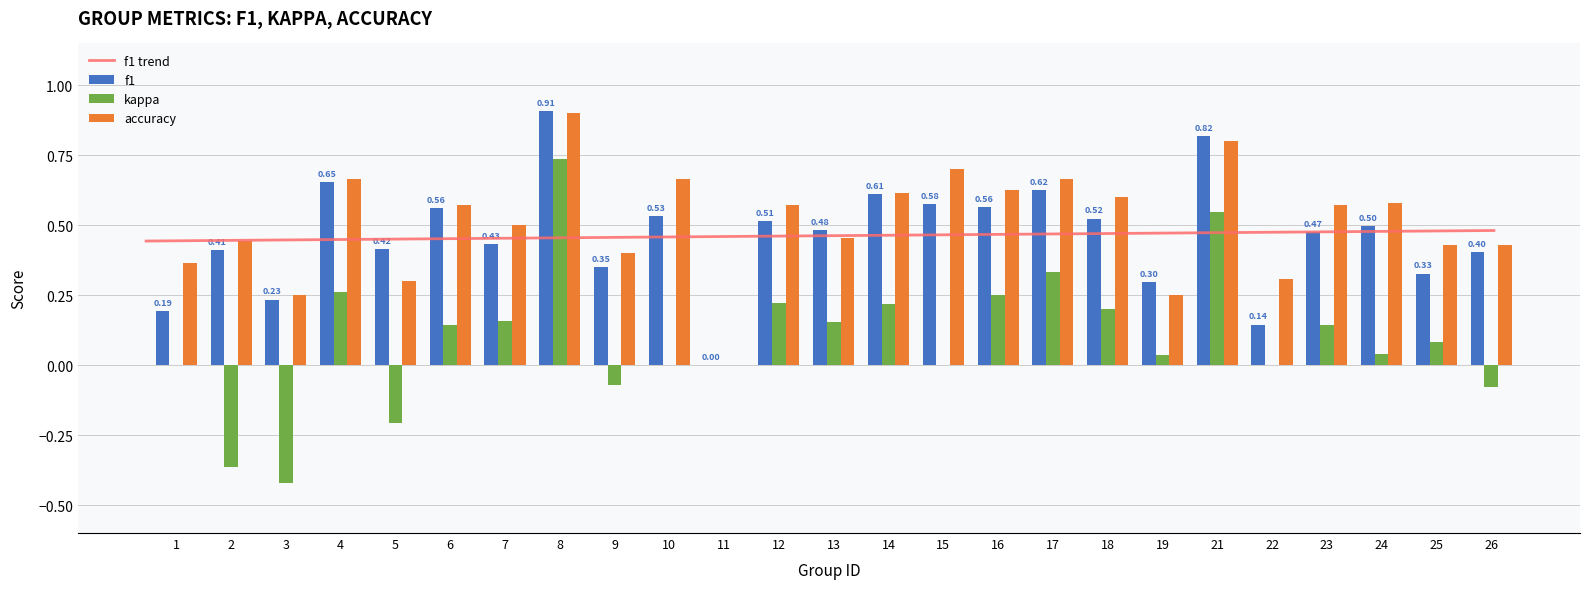

Reading right to left, transcribe all the data shown in this chart.

f1: 0.4	0.3	0.5	0.5	0.1	0.8	0.3	0.5	0.6	0.6	0.6	0.6	0.5	0.5	0.0	0.5	0.3	0.9	0.4	0.6	0.4	0.7	0.2	0.4	0.2
kappa: -0.1	0.1	0.0	0.1	0.0	0.5	0.0	0.2	0.3	0.2	0.0	0.2	0.2	0.2	0.0	0.0	-0.1	0.7	0.2	0.1	-0.2	0.3	-0.4	-0.4	0.0
accuracy: 0.4	0.4	0.6	0.6	0.3	0.8	0.2	0.6	0.7	0.6	0.7	0.6	0.5	0.6	0.0	0.7	0.4	0.9	0.5	0.6	0.3	0.7	0.2	0.4	0.4